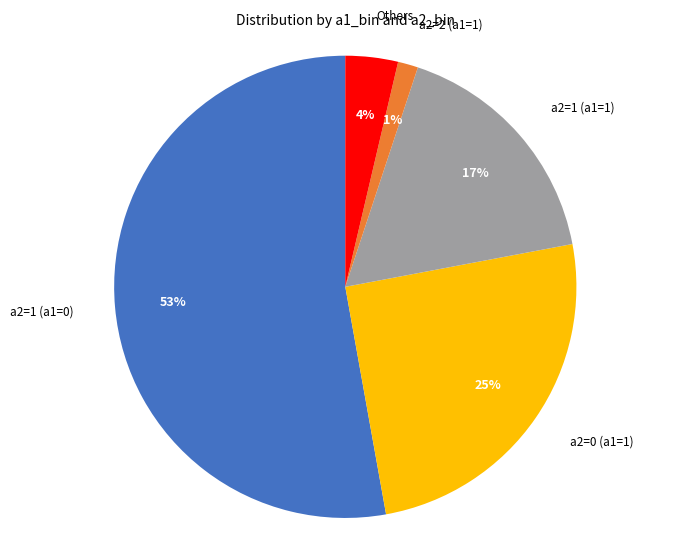

Which category has the biggest portion of the pie?

a2=1 (a1=0)